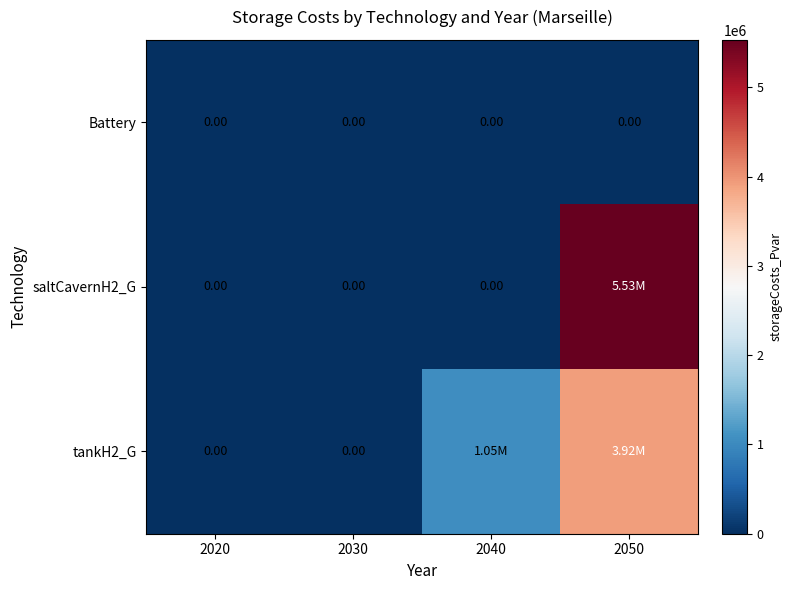

Which series has the largest range (max minus min)?

saltCavernH2_G